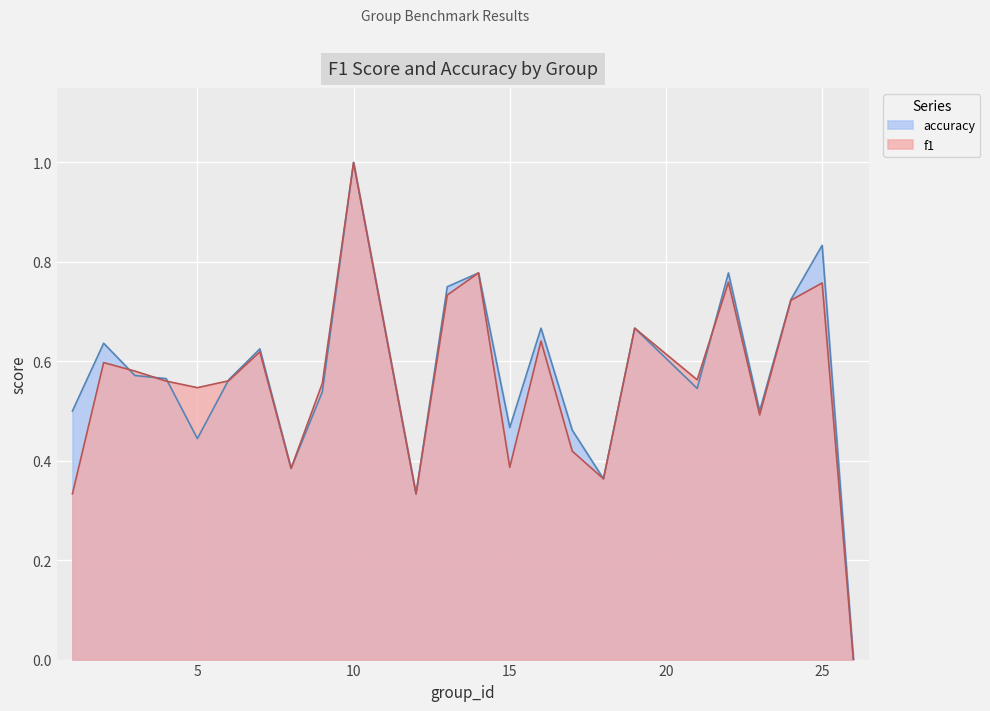

List the series in order of their overall mean, highest first.

accuracy, f1